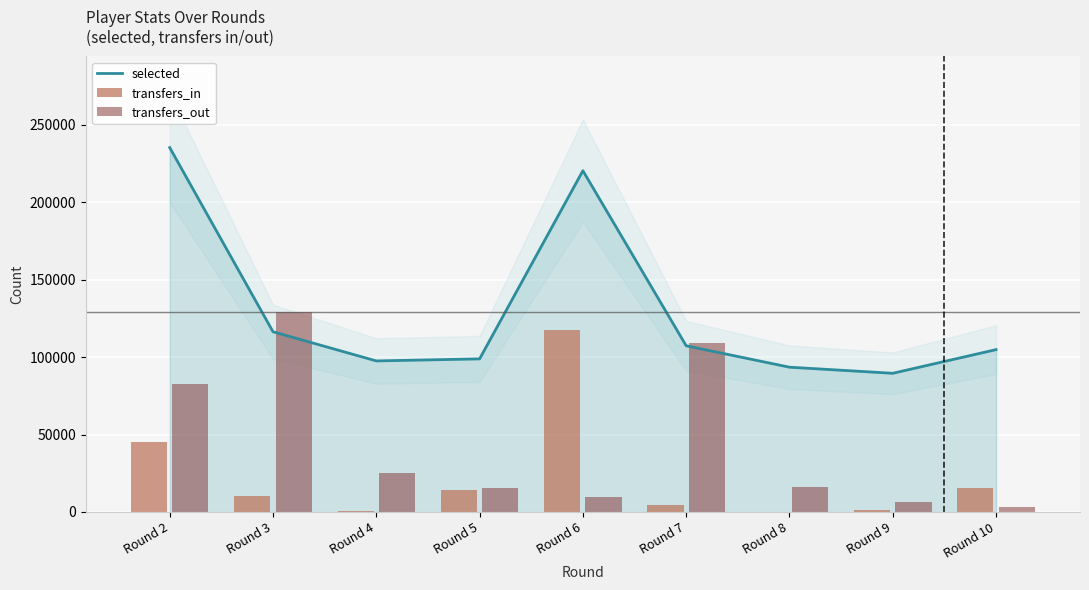

Which category has the highest value across all series?

Round 2